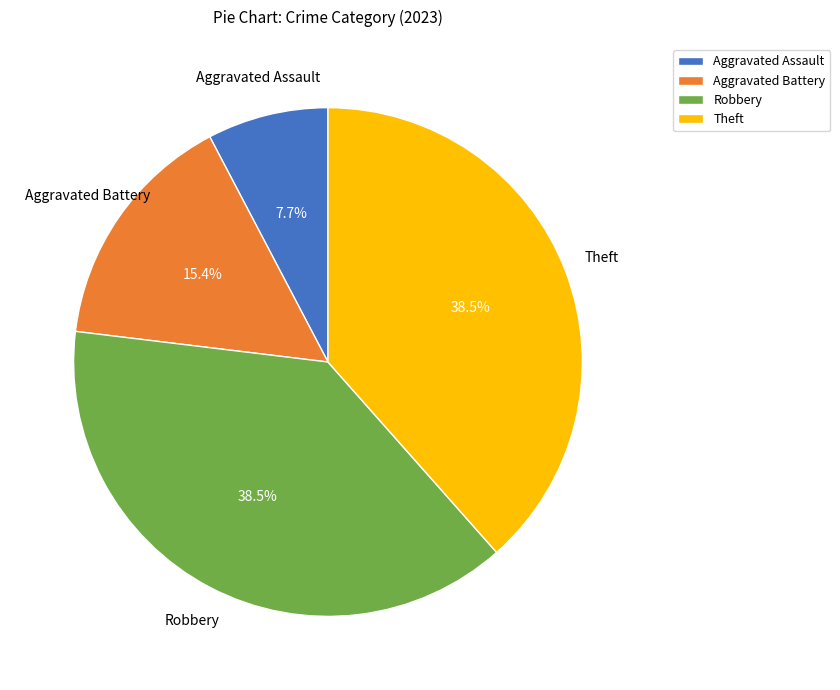

Which has a higher value, Robbery or Aggravated Assault?

Robbery